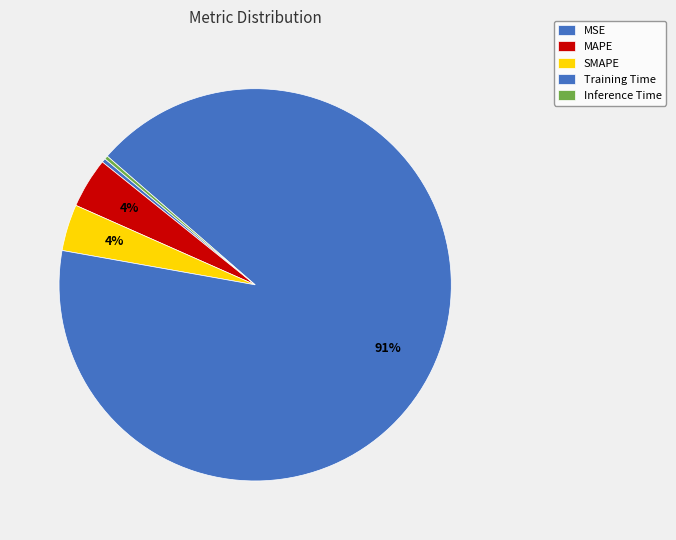

Count the number of slices in the pie.

5